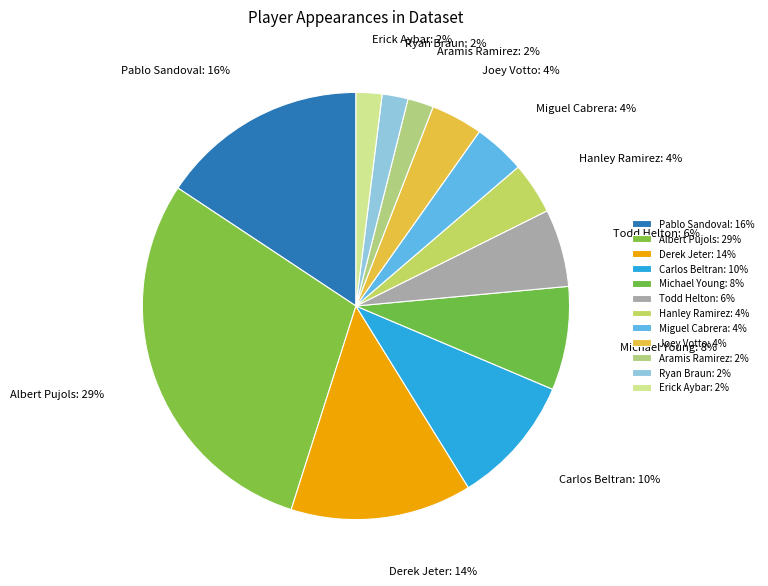

Do Albert Pujols and Erick Aybar together represent more than half of the pie?

No